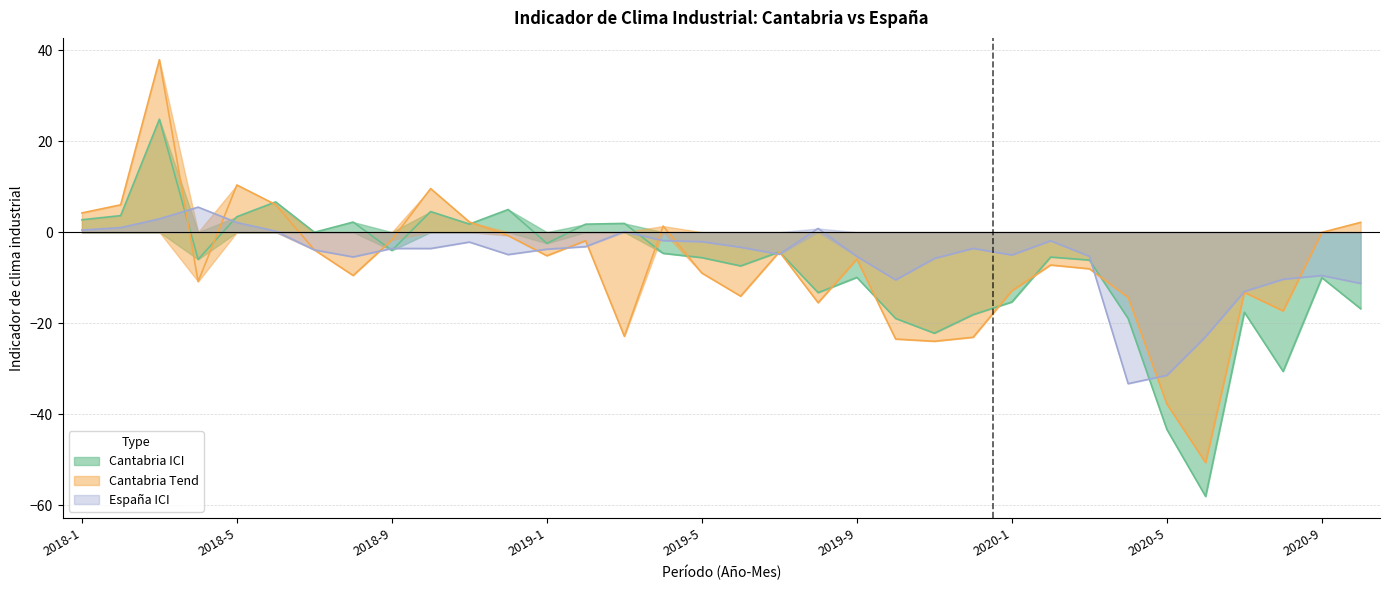

Reading right to left, what are all the values shown in this chart?

Cantabria ICI: -16.8	-10.0	-30.6	-17.6	-58.0	-43.3	-19.0	-6.1	-5.5	-15.3	-18.1	-22.2	-19.0	-9.9	-13.3	-4.3	-7.4	-5.6	-4.7	1.9	1.8	-2.5	5.0	1.8	4.5	-4.0	2.2	-0.0	6.6	3.4	-6.0	24.8	3.6	2.7
Cantabria Tend: 2.1	-0.1	-17.3	-13.2	-50.6	-37.7	-14.3	-8.1	-7.2	-12.9	-23.1	-24.0	-23.5	-5.9	-15.5	-4.3	-14.1	-9.0	1.3	-22.9	-1.9	-5.2	-0.8	2.2	9.6	-1.7	-9.5	-3.9	6.0	10.4	-10.8	37.9	6.0	4.2
España ICI: -11.3	-9.5	-10.3	-13.0	-22.9	-31.4	-33.3	-5.3	-1.9	-5.0	-3.6	-5.8	-10.5	-5.3	0.8	-4.9	-3.3	-2.1	-1.9	0.1	-3.2	-3.8	-4.9	-2.2	-3.6	-3.6	-5.5	-3.9	0.2	2.1	5.5	2.9	1.0	0.5